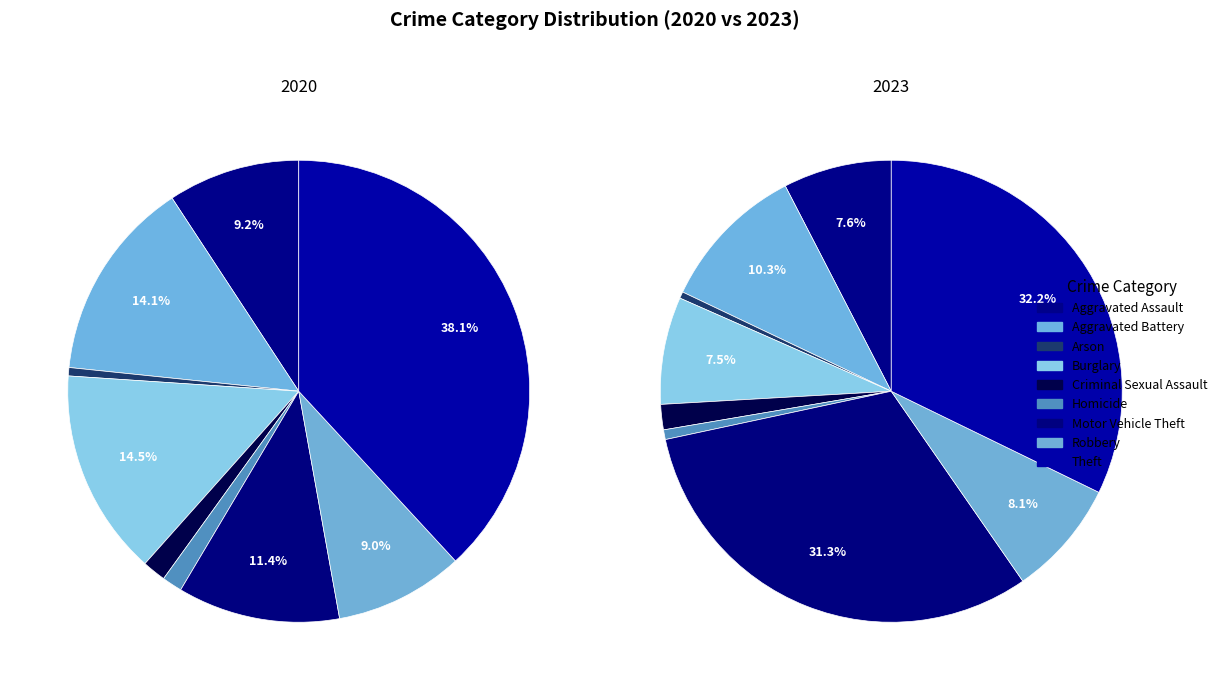

Is there a majority slice in this chart?

No